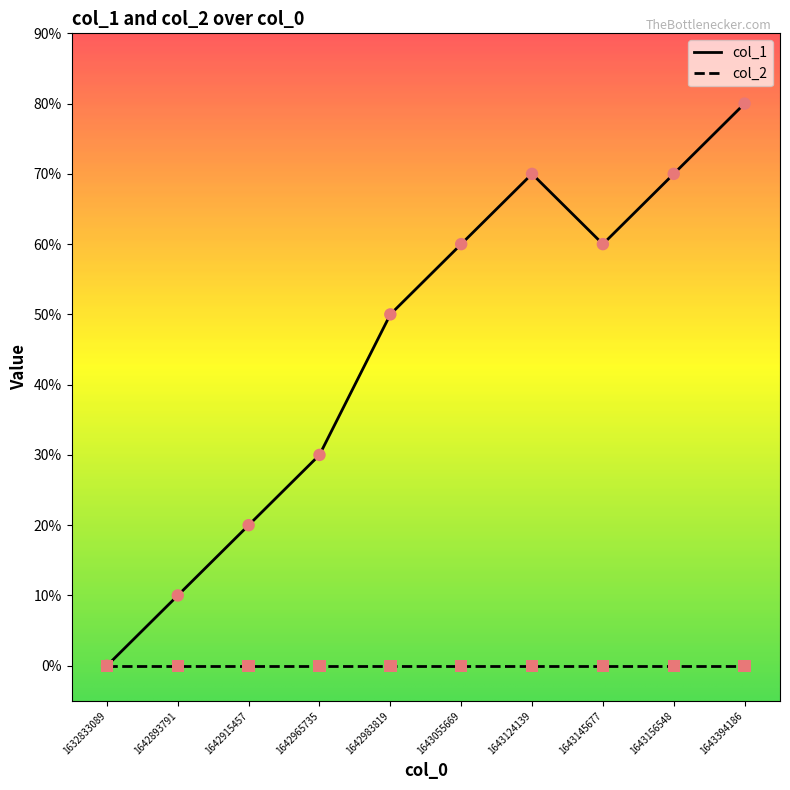

Which has a higher value, 1642893791 or 1643055669?

1643055669